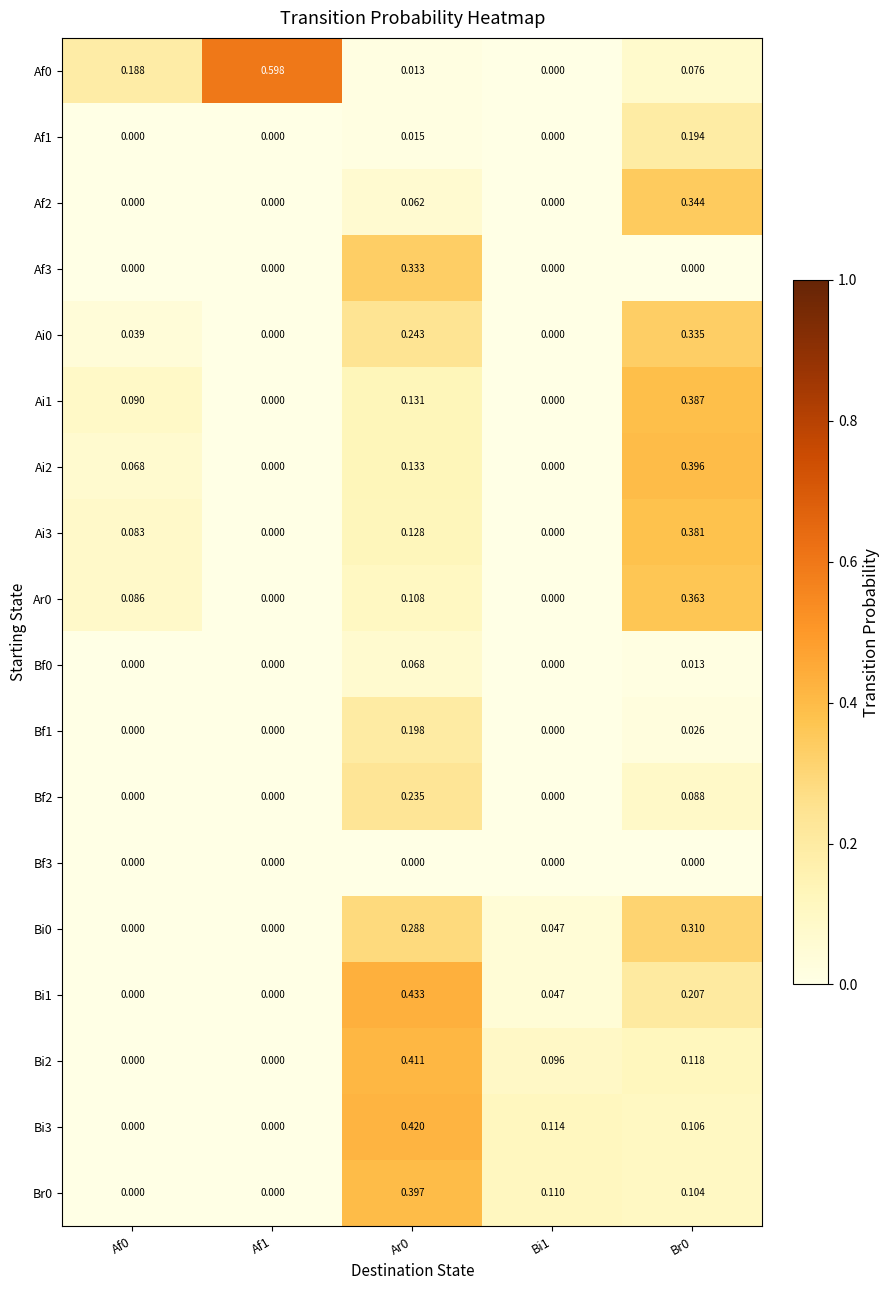

How many categories are shown in the chart?

5